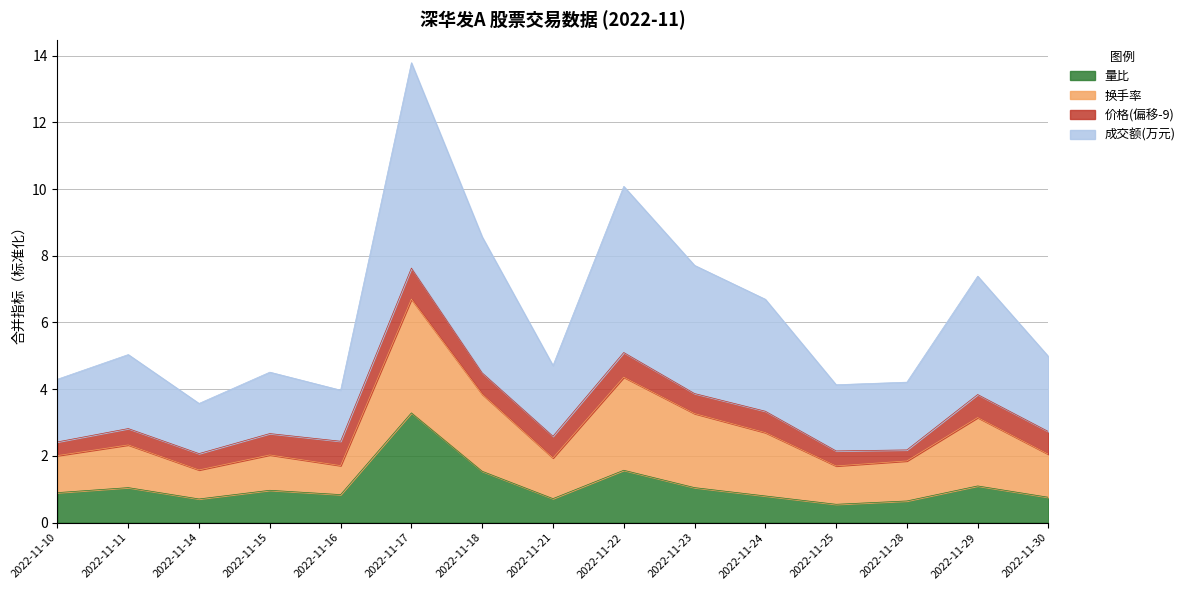

What is the approximate value of 量比 at 2022-11-17?

3.3